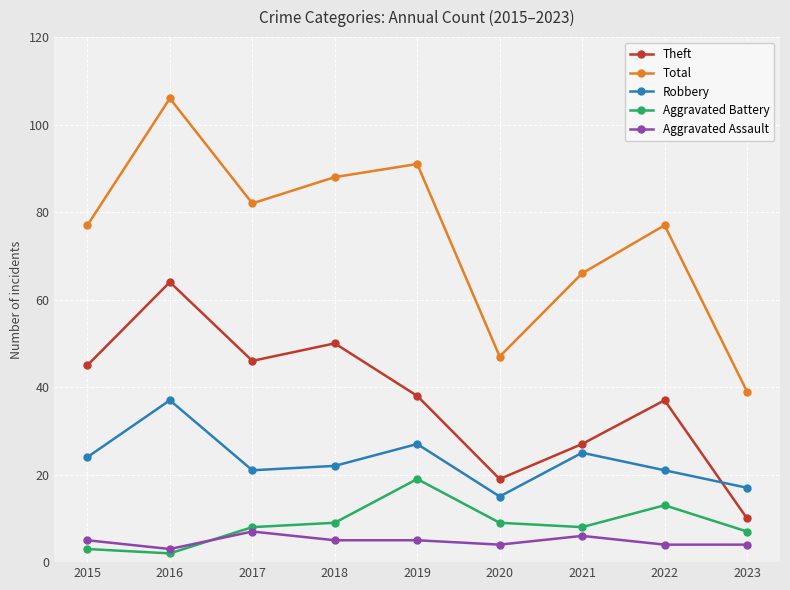

True or false: Aggravated Assault and Robbery cross at least once.

False